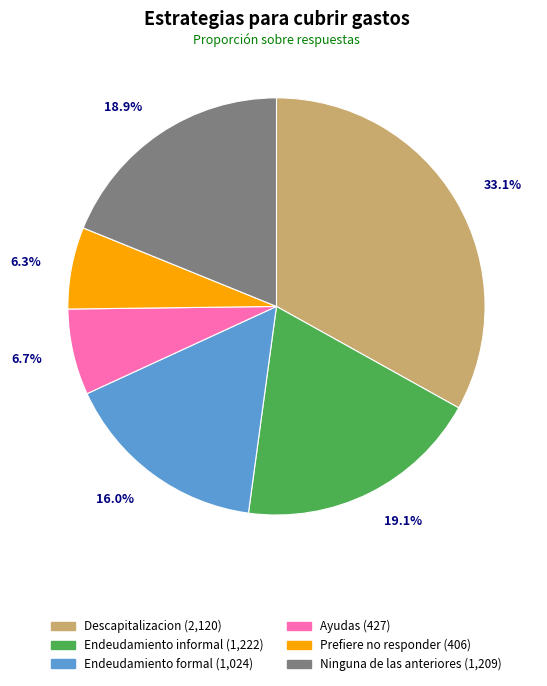

Between Ninguna de las anteriores and Ayudas, which is larger?

Ninguna de las anteriores